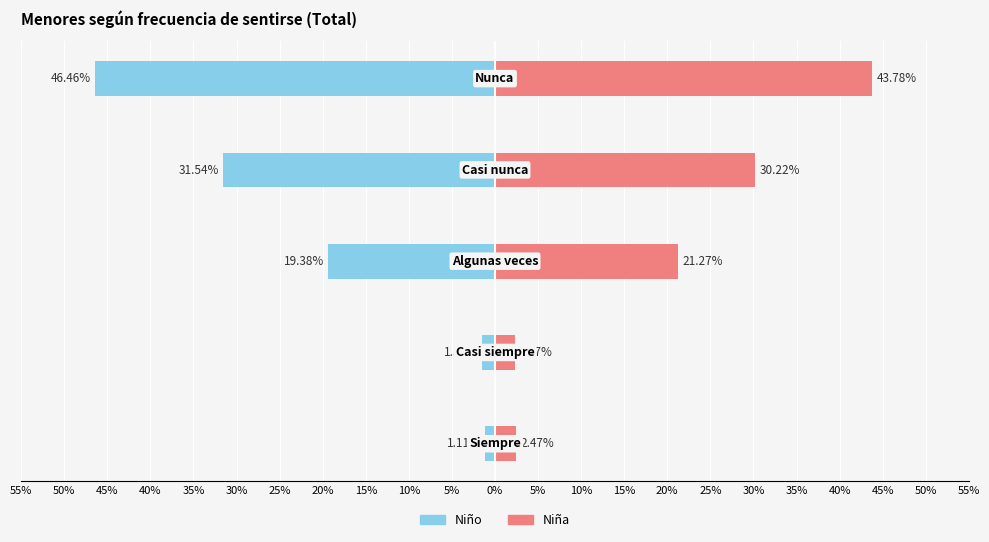

Which series has the largest range (max minus min)?

Niño